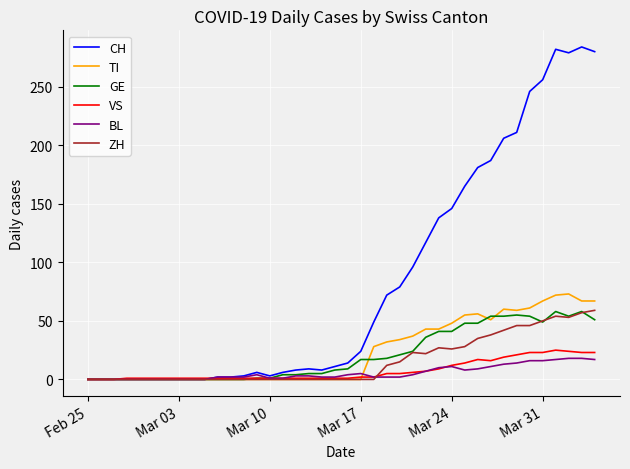

Which series has the largest range (max minus min)?

CH